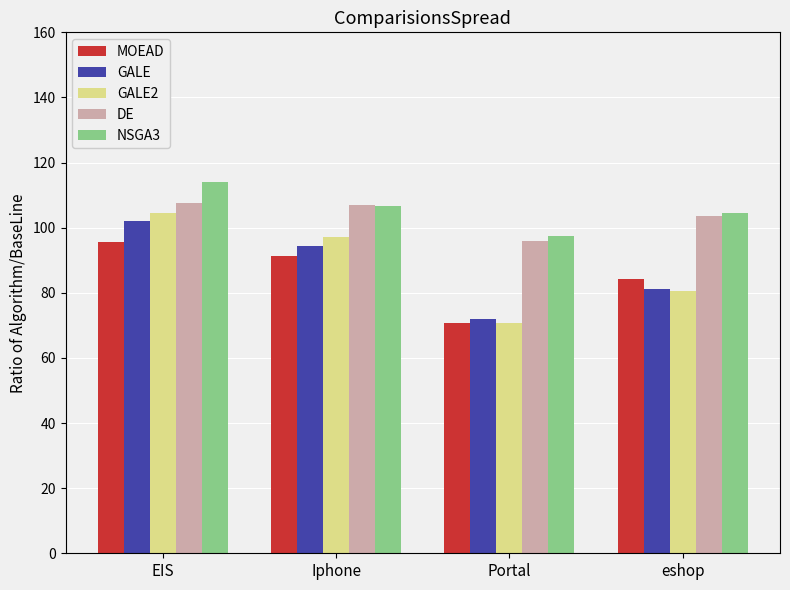

What is the maximum value for GALE2?

104.5